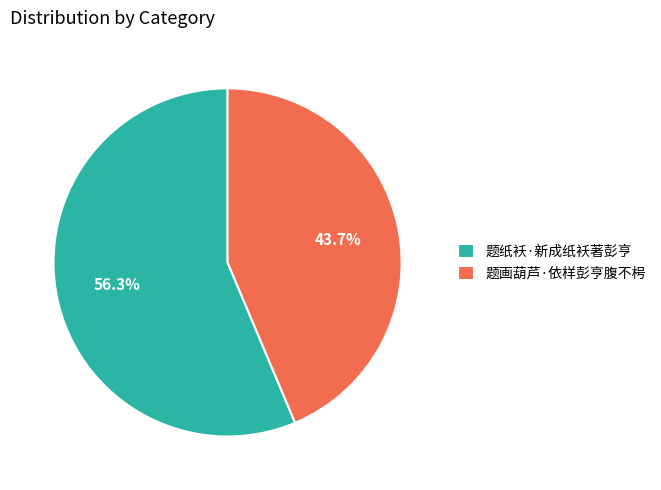

Which slice is the smallest?

题画葫芦·依样彭亨腹不枵